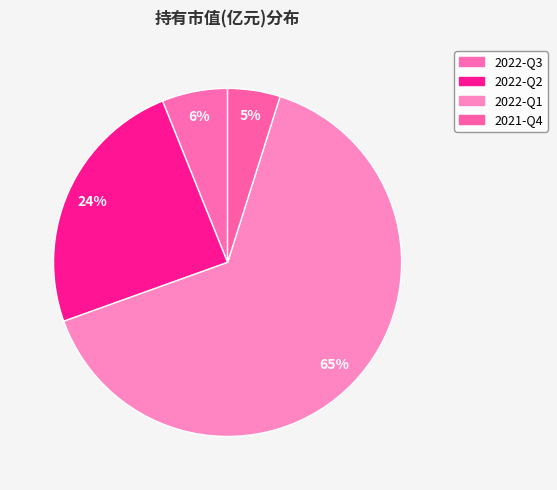

What is the change in value from 2022-Q1 to 2021-Q4?

-0.5